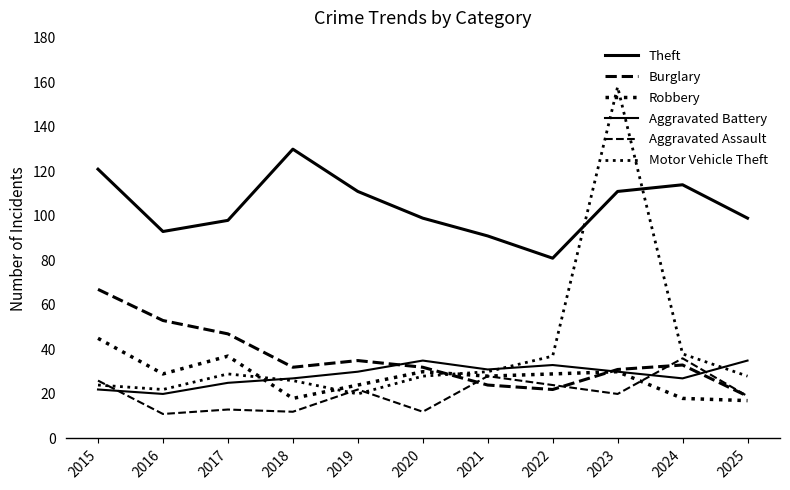

How many lines are shown in the chart?

6